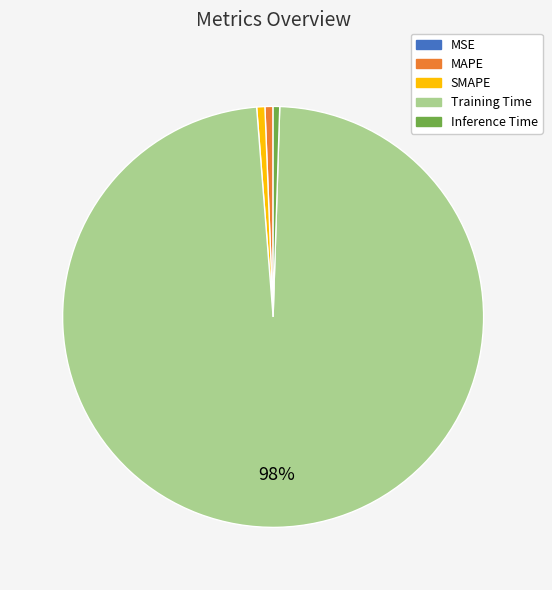

Which slice is the largest?

Training Time